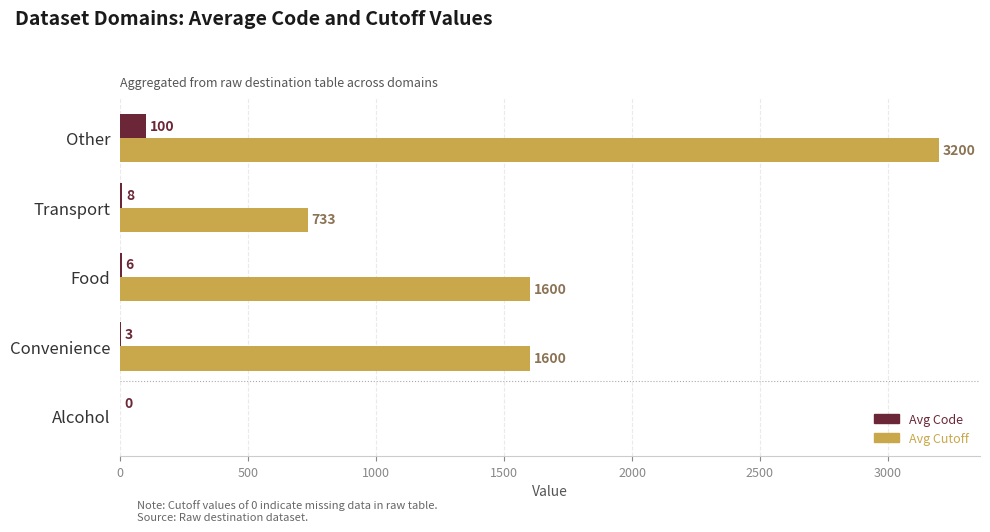

Which category has the highest value in the Avg Code series?

Other